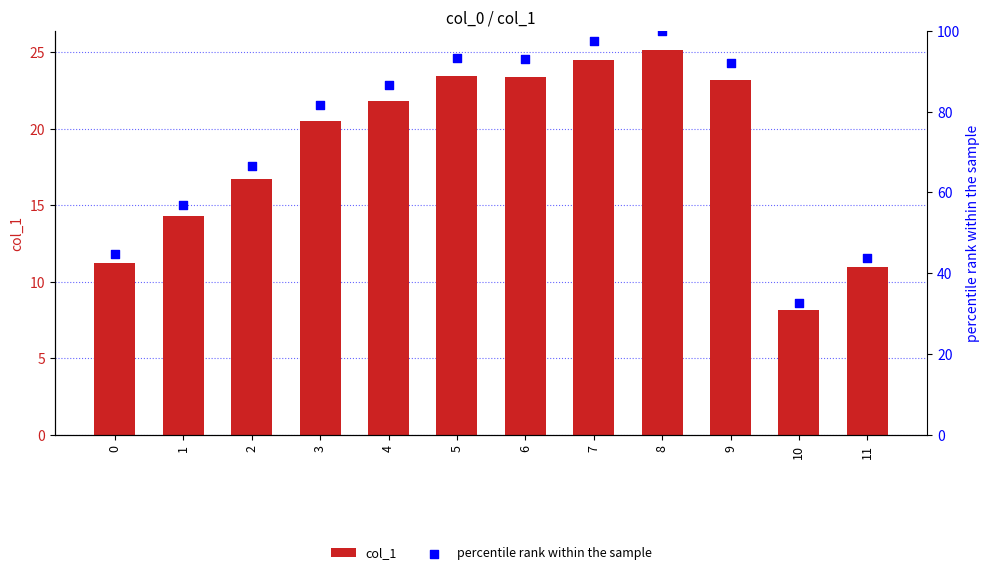

Is the value of percentile rank within the sample at 5 greater than the value of col_1 at 3?

Yes